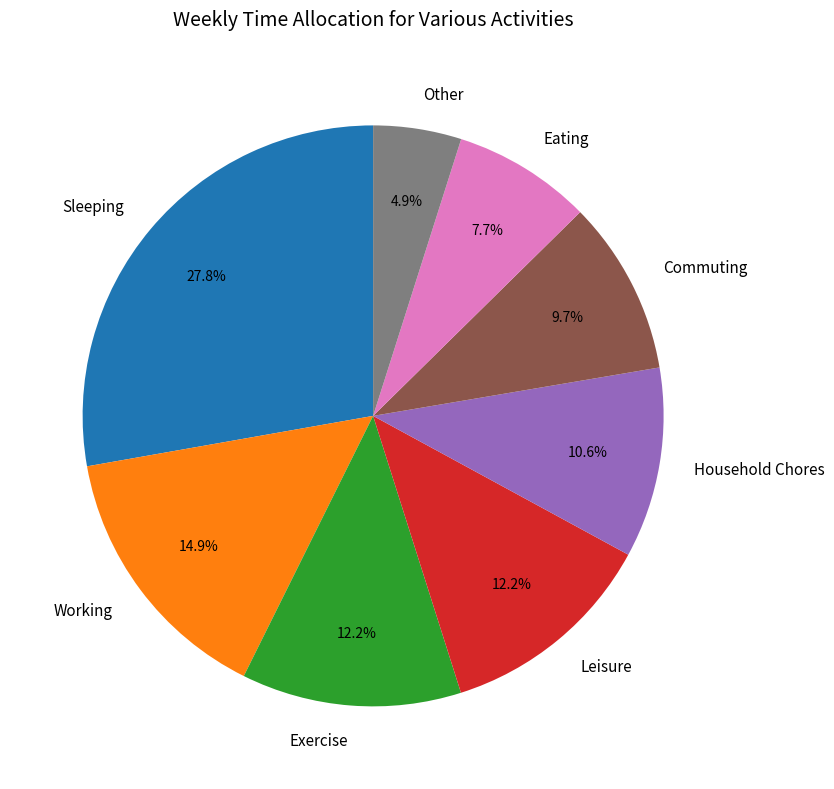

Which category has the smallest portion of the pie?

Other